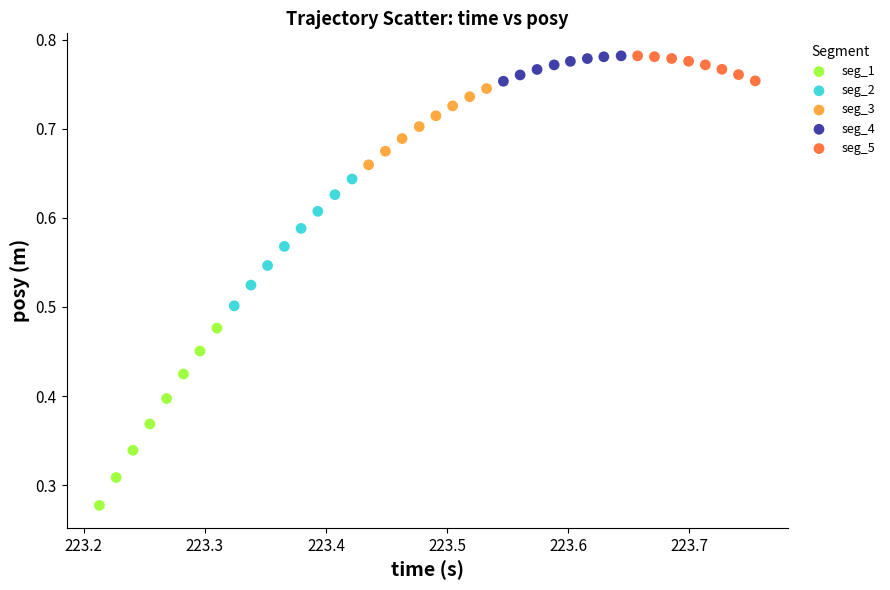

Which series has the widest spread of Y values?

seg_1